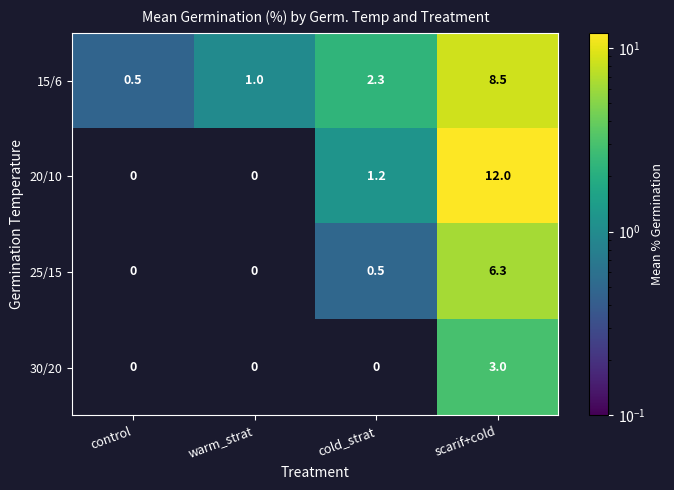

How many values in 30/20 are above zero?

1